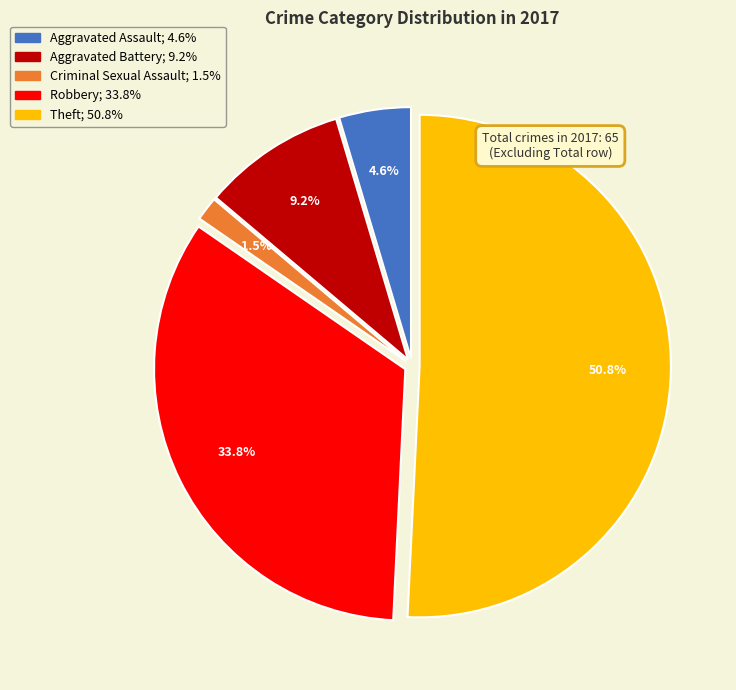

How many segments does this pie chart have?

5